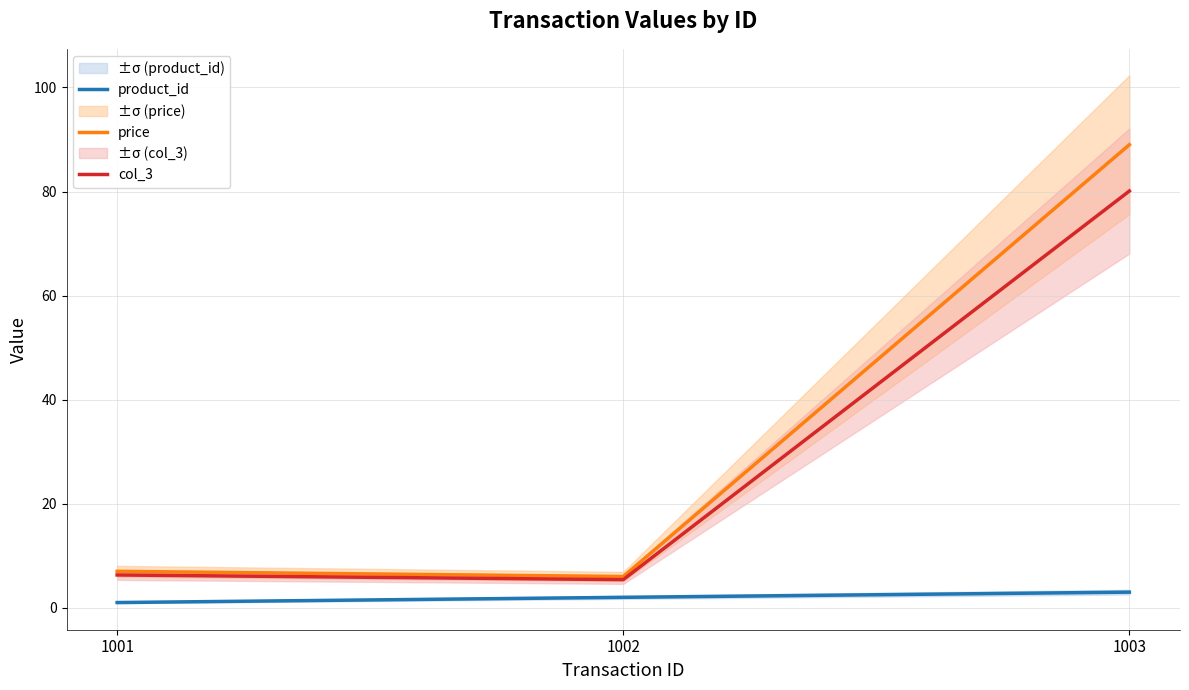

Read the product_id value at 1002.

2.0